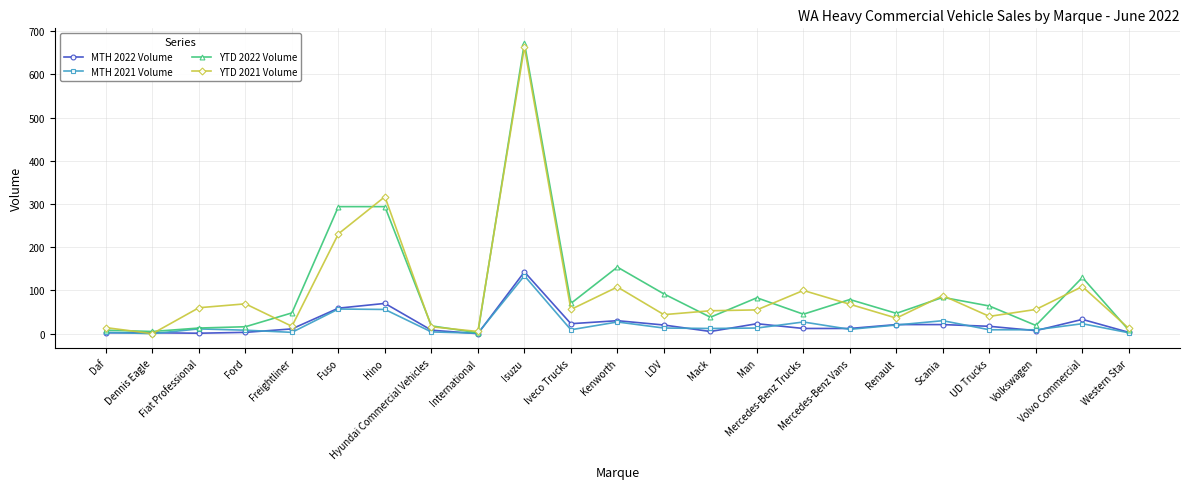

Read the YTD 2022 Volume value at Man, to the nearest 50.

100